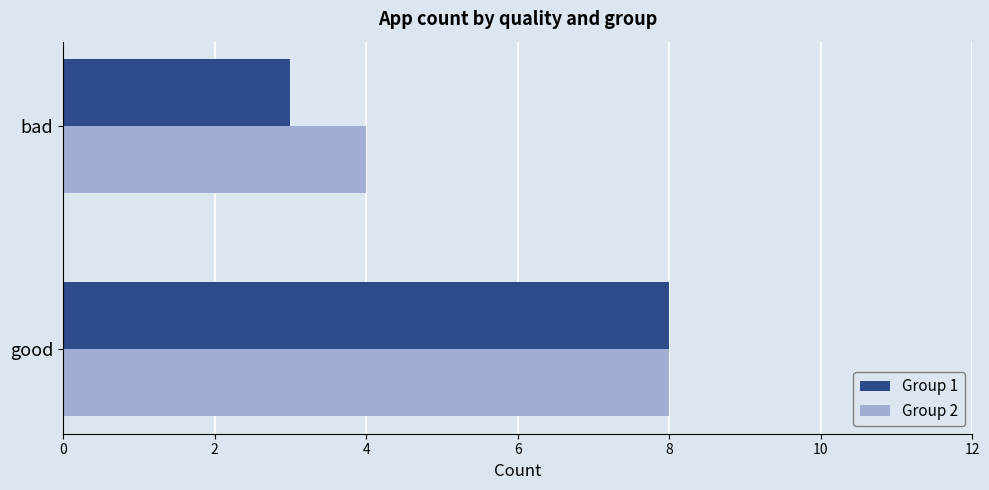

What is the average value of the Group 2 series?

6